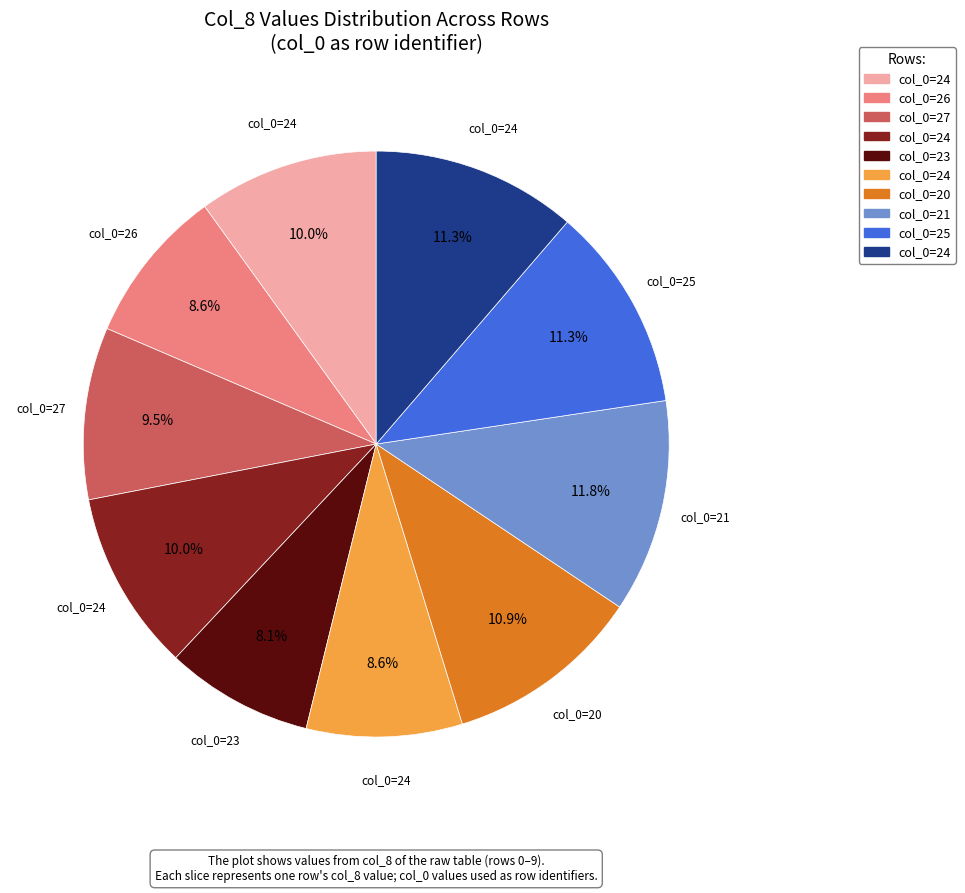

Is there a majority slice in this chart?

No